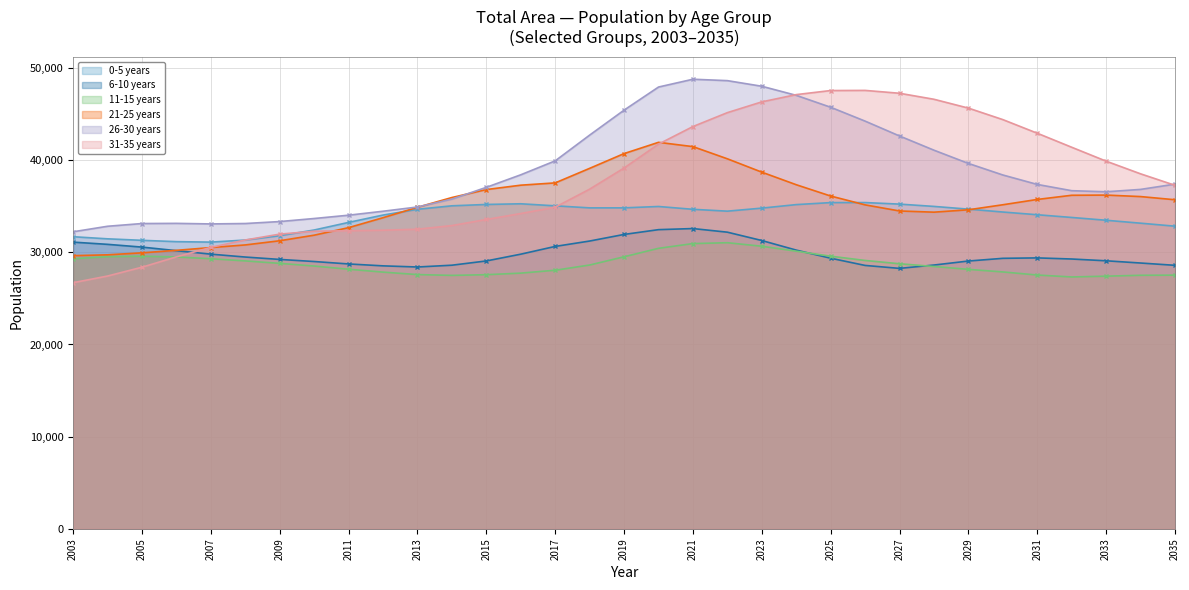

Reading right to left, transcribe all the data shown in this chart.

0-5 years: 2035=32830	2034=33156	2033=33473	2032=33777	2031=34072	2030=34367	2029=34680	2028=34975	2027=35225	2026=35393	2025=35389	2024=35171	2023=34790	2022=34460	2021=34661	2020=34967	2019=34819	2018=34817	2017=35039	2016=35261	2015=35188	2014=35041	2013=34664	2012=34037	2011=33241	2010=32416	2009=31794	2008=31327	2007=31103	2006=31153	2005=31297	2004=31459	2003=31688
6-10 years: 2035=28585	2034=28835	2033=29077	2032=29270	2031=29391	2030=29344	2029=29051	2028=28616	2027=28253	2026=28573	2025=29356	2024=30235	2023=31276	2022=32180	2021=32574	2020=32455	2019=31936	2018=31220	2017=30636	2016=29795	2015=29060	2014=28598	2013=28403	2012=28527	2011=28734	2010=28998	2009=29225	2008=29483	2007=29797	2006=30176	2005=30562	2004=30861	2003=31101
11-15 years: 2035=27520	2034=27505	2033=27408	2032=27322	2031=27532	2030=27868	2029=28147	2028=28458	2027=28755	2026=29113	2025=29575	2024=30119	2023=30654	2022=31037	2021=30943	2020=30430	2019=29511	2018=28618	2017=28052	2016=27739	2015=27568	2014=27493	2013=27581	2012=27848	2011=28161	2010=28507	2009=28798	2008=29063	2007=29299	2006=29492	2005=29578	2004=29524	2003=29298
21-25 years: 2035=35698	2034=36043	2033=36205	2032=36184	2031=35731	2030=35155	2029=34610	2028=34351	2027=34481	2026=35143	2025=36101	2024=37328	2023=38691	2022=40139	2021=41461	2020=41927	2019=40707	2018=39105	2017=37527	2016=37279	2015=36804	2014=35940	2013=34879	2012=33753	2011=32673	2010=31855	2009=31250	2008=30798	2007=30512	2006=30212	2005=29941	2004=29724	2003=29634
26-30 years: 2035=37392	2034=36820	2033=36562	2032=36681	2031=37360	2030=38384	2029=39637	2028=41073	2027=42615	2026=44227	2025=45731	2024=47023	2023=48009	2022=48618	2021=48771	2020=47924	2019=45419	2018=42710	2017=39918	2016=38406	2015=37044	2014=35768	2013=34913	2012=34452	2011=34023	2010=33663	2009=33333	2008=33120	2007=33076	2006=33136	2005=33118	2004=32822	2003=32224
31-35 years: 2035=37264	2034=38510	2033=39884	2032=41392	2031=42914	2030=44391	2029=45638	2028=46597	2027=47249	2026=47559	2025=47544	2024=47103	2023=46315	2022=45147	2021=43639	2020=41732	2019=39140	2018=36847	2017=34890	2016=34204	2015=33557	2014=32899	2013=32504	2012=32394	2011=32336	2010=32283	2009=31970	2008=31333	2007=30533	2006=29504	2005=28382	2004=27425	2003=26701